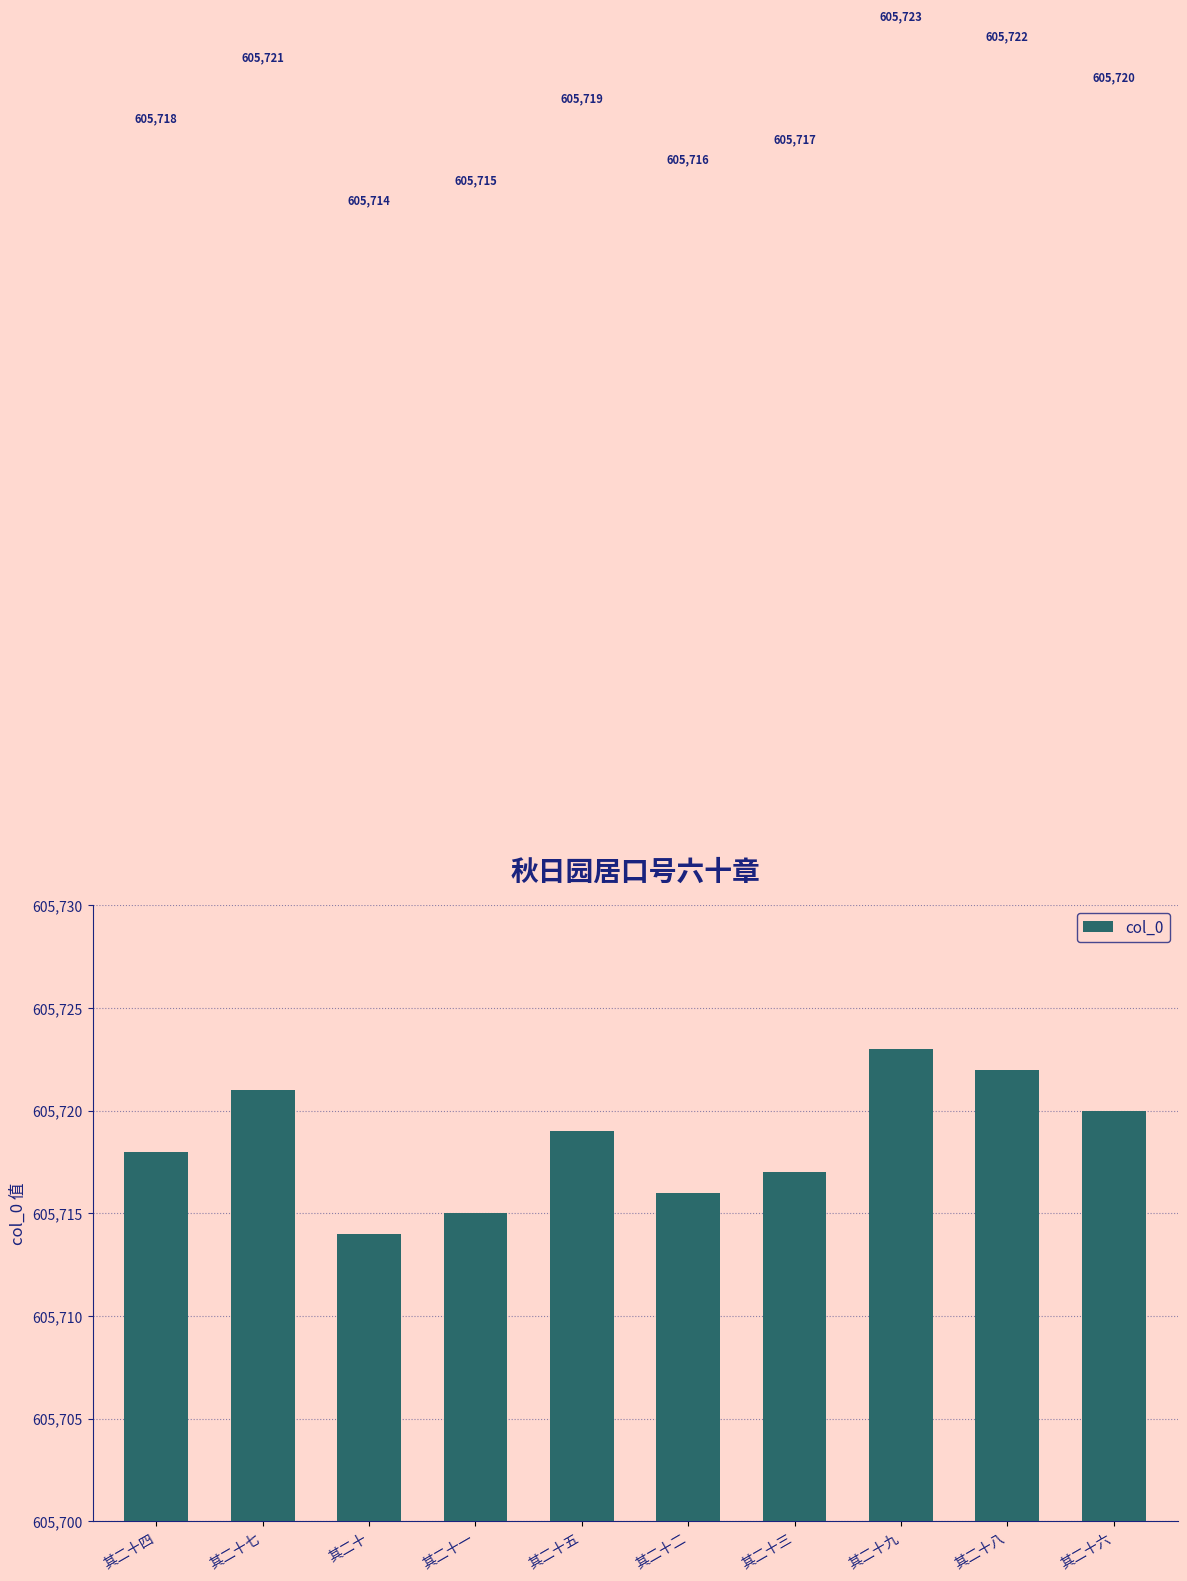

How many bars are there in total?

10